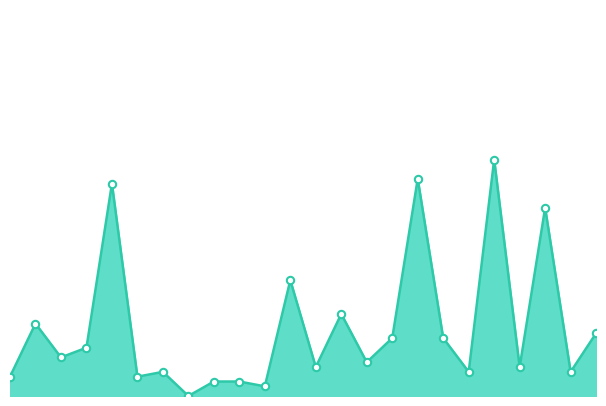

Is this an area chart (filled region under the line)?

Yes